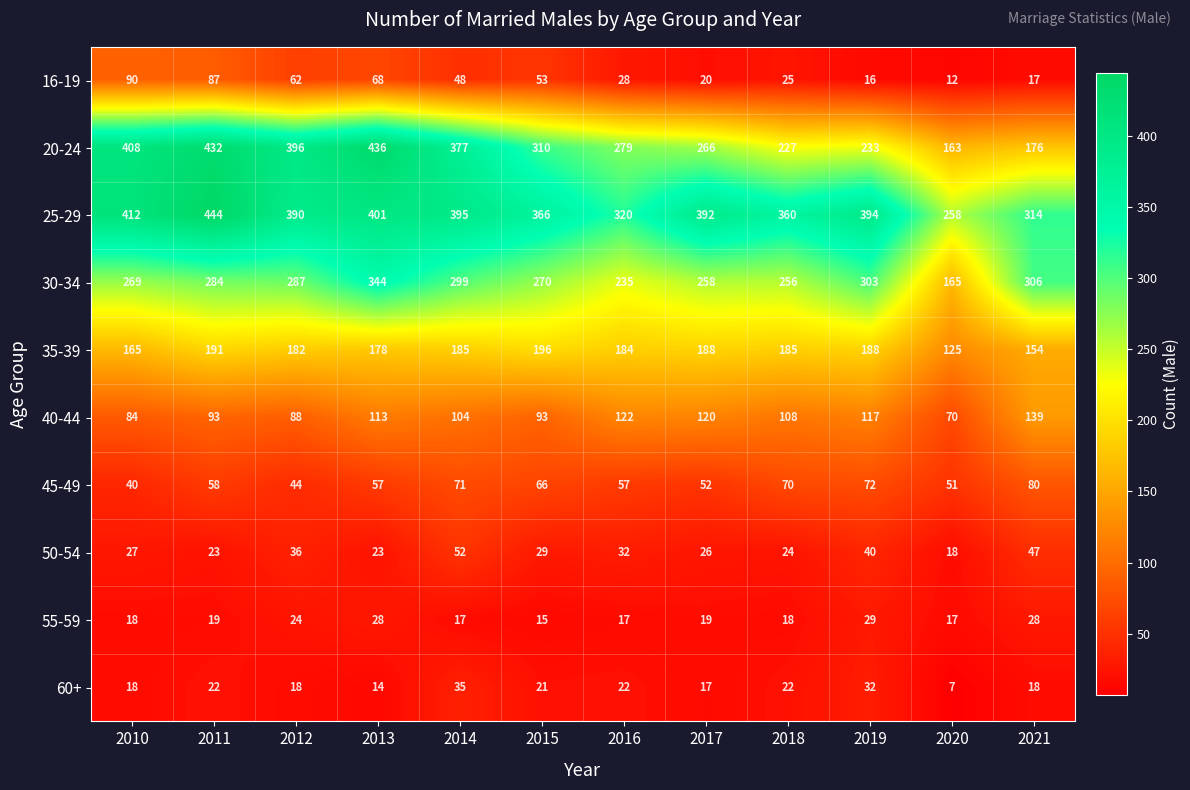

What is the maximum value for 60+?

35